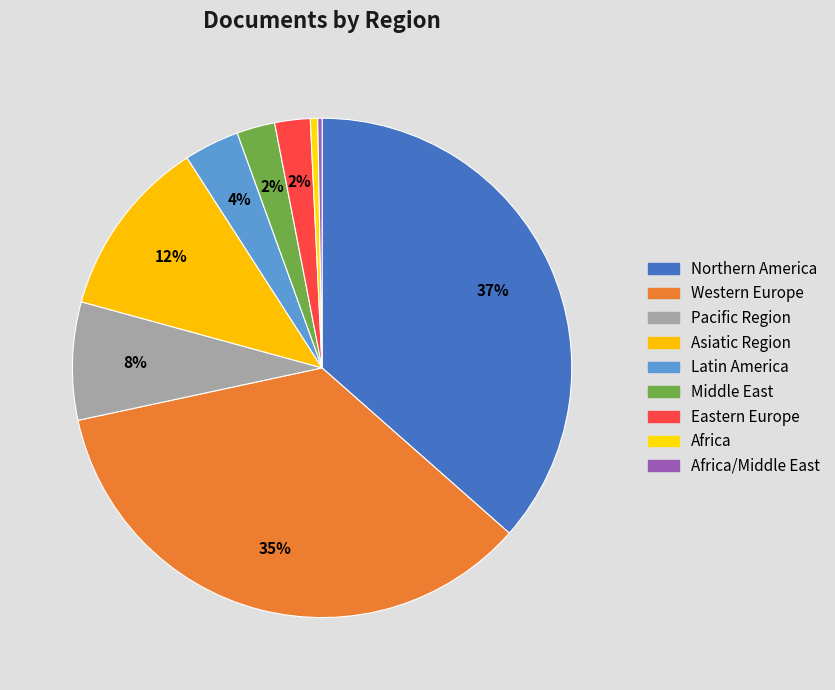

Which slice is the smallest?

Africa/Middle East